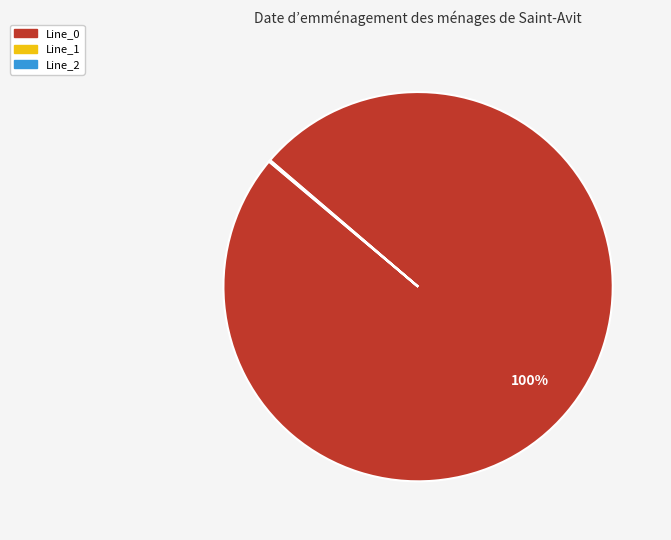

To the nearest percent, what portion does Line_0 represent?

100%